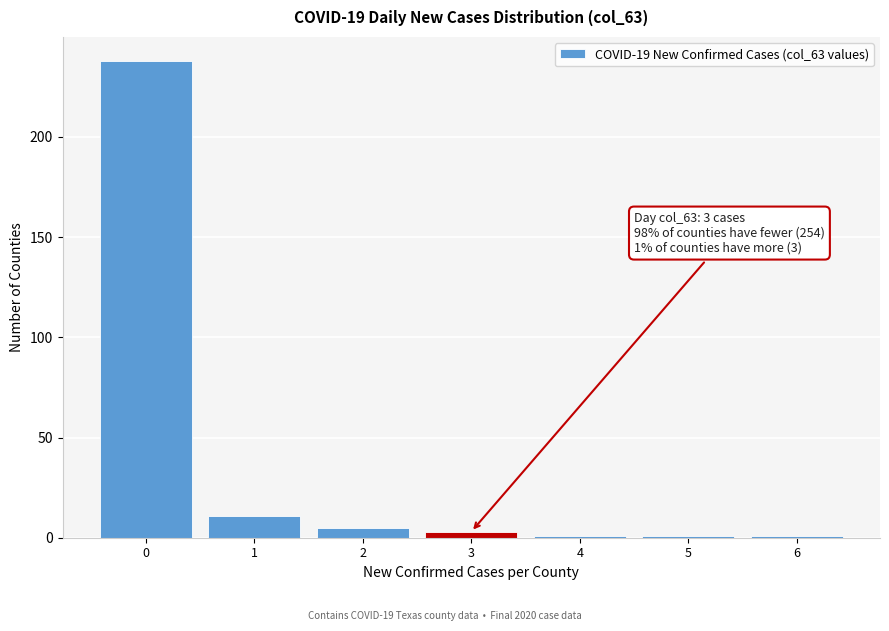

Reading left to right, what are all the values shown in this chart?

238	11	5	3	1	1	1